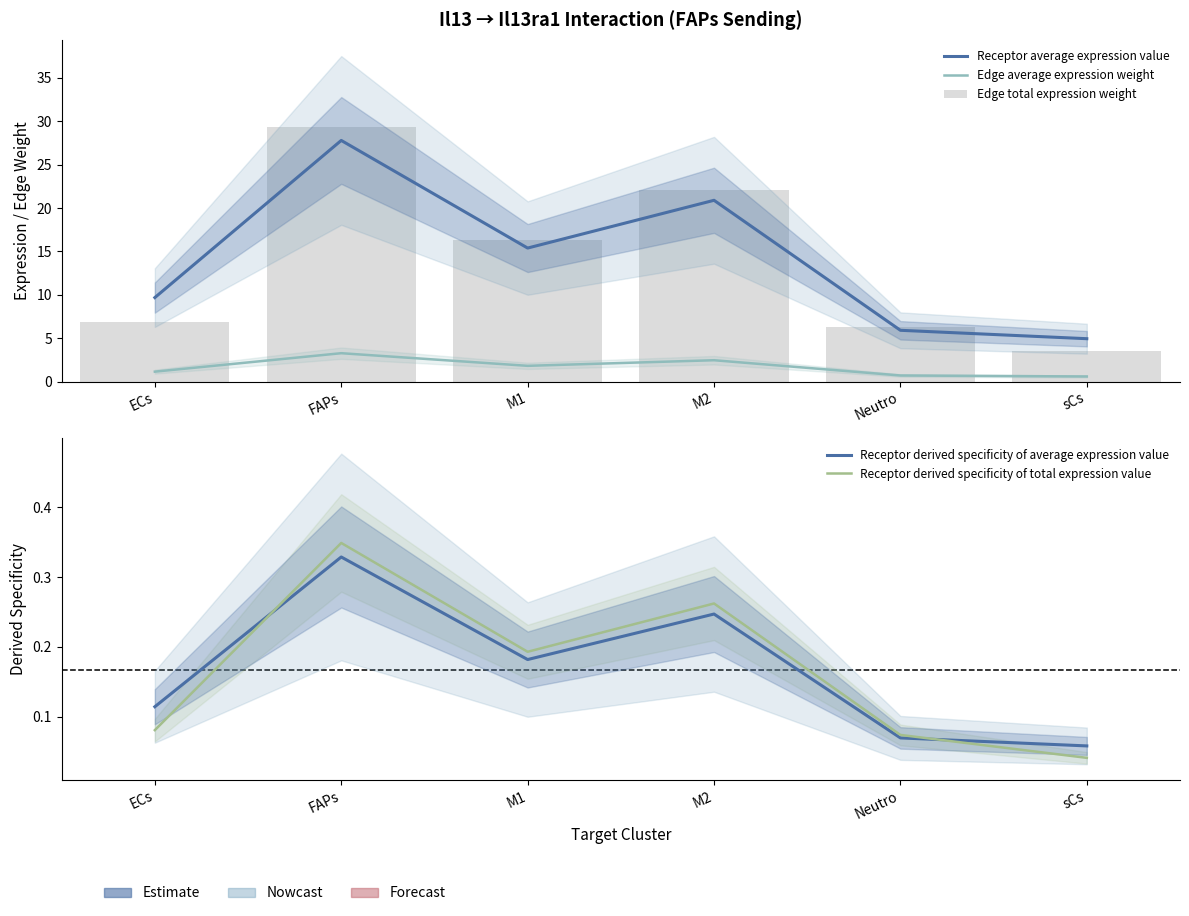

Which category has the highest value across all series?

FAPs